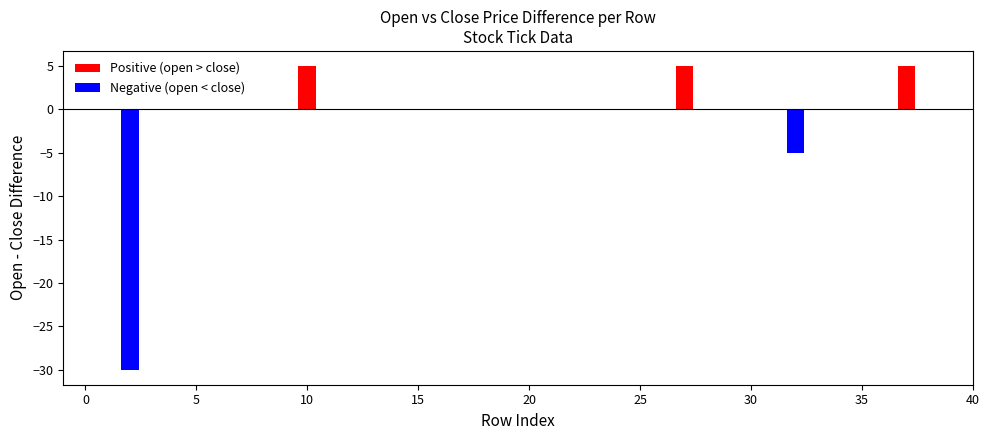

List the series in order of their overall mean, highest first.

Positive (open > close), Negative (open < close)